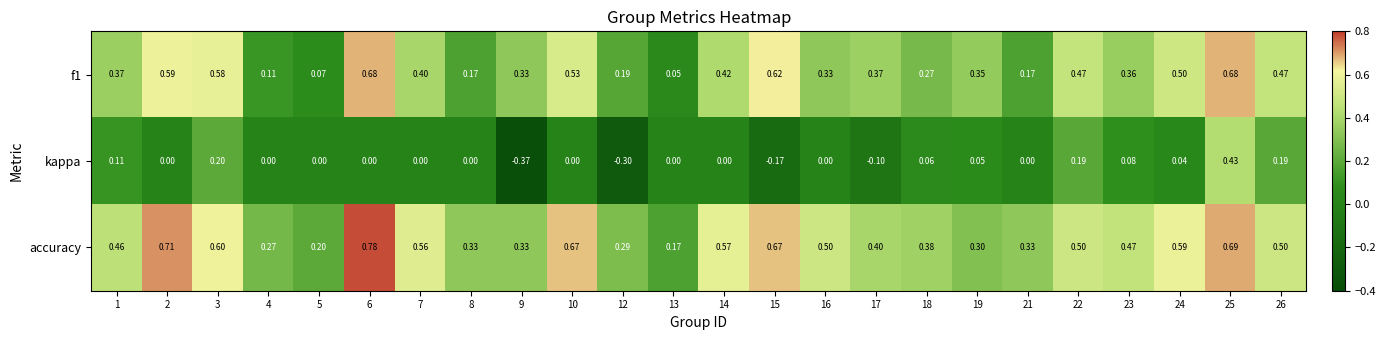

Which series has the widest spread of values?

kappa